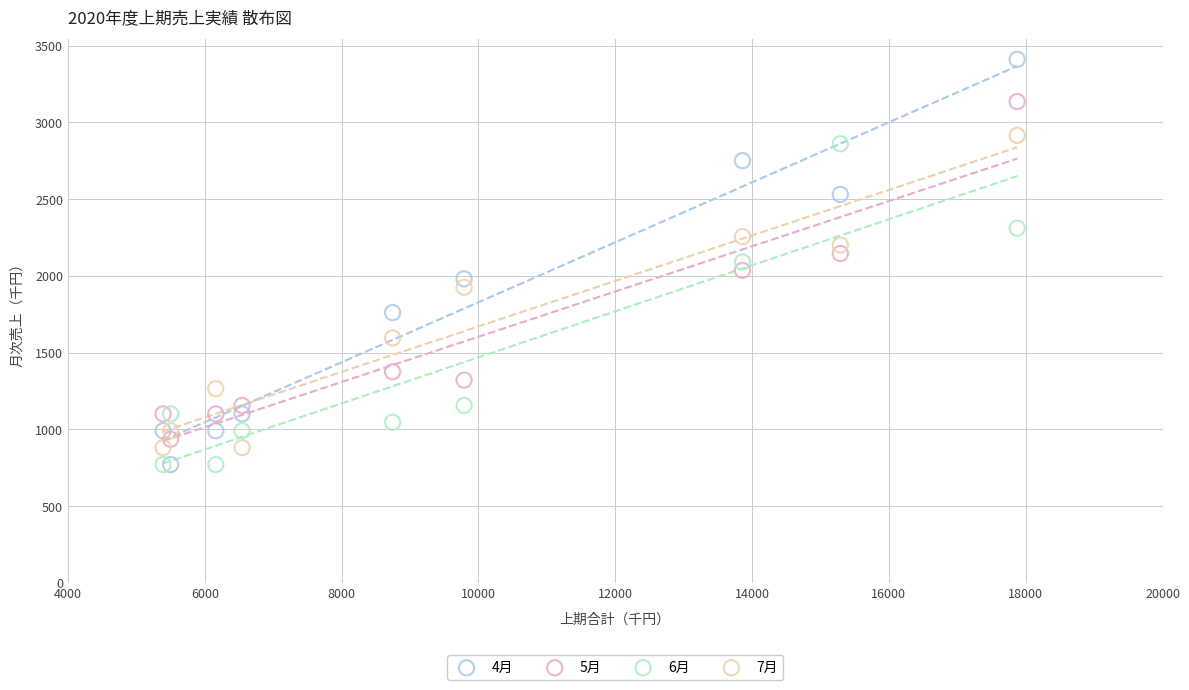

Which series contains the highest Y value?

4月